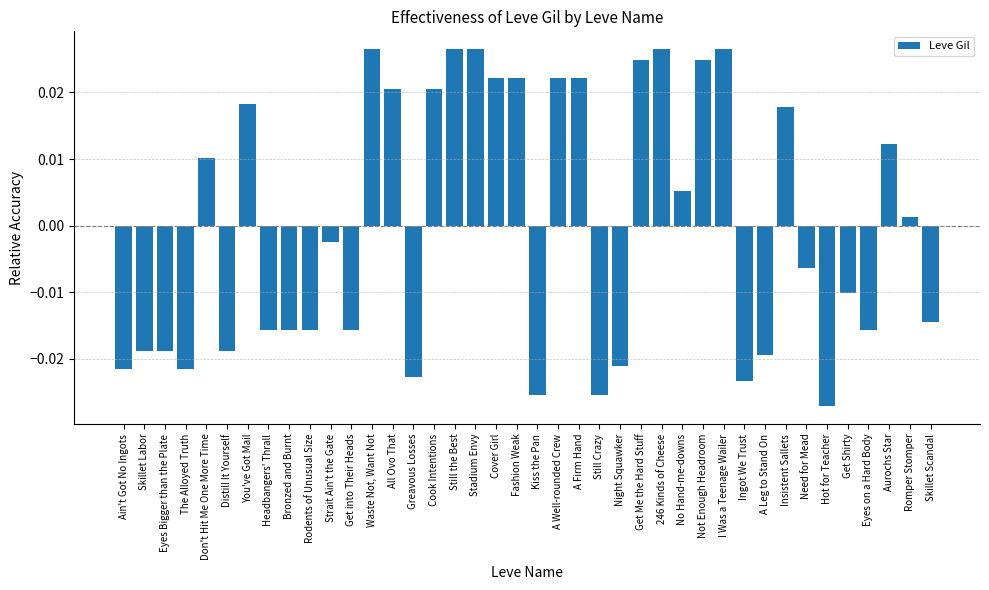

How many bars are there in total?

40